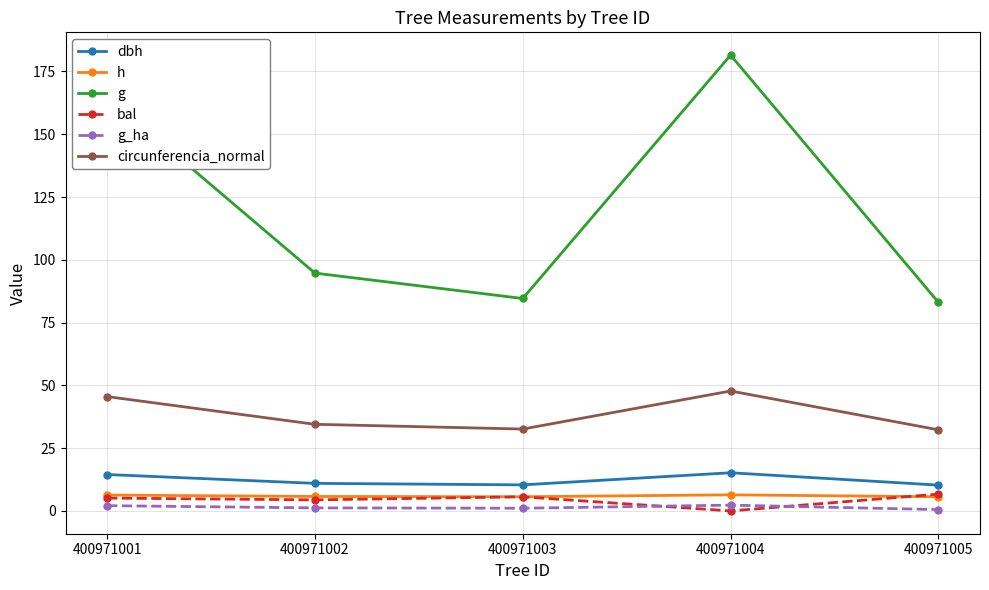

What is the greatest value displayed?

181.5